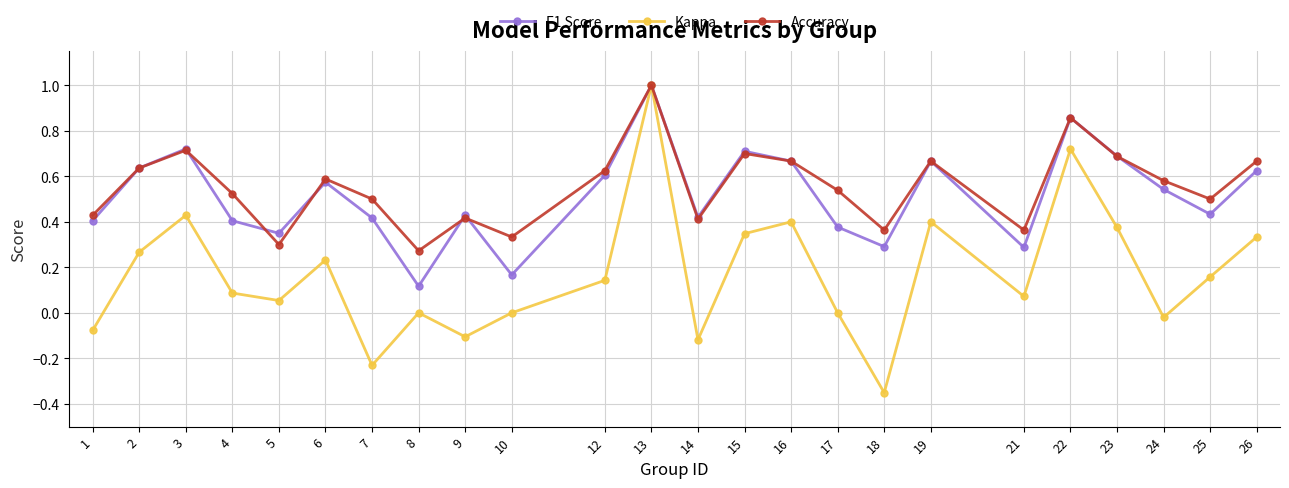

Rank the series at 8 from highest to lowest value.

Accuracy, F1 Score, Kappa